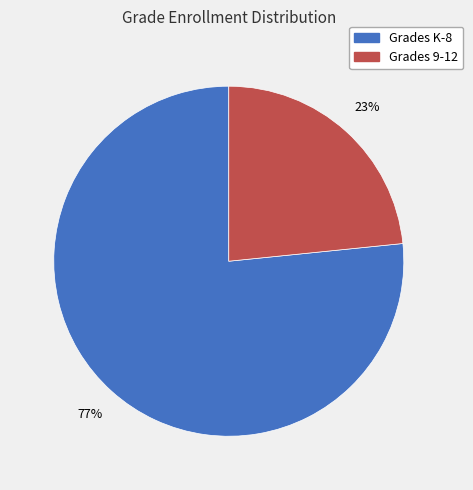

Which has a higher value, Grades K-8 or Grades 9-12?

Grades K-8